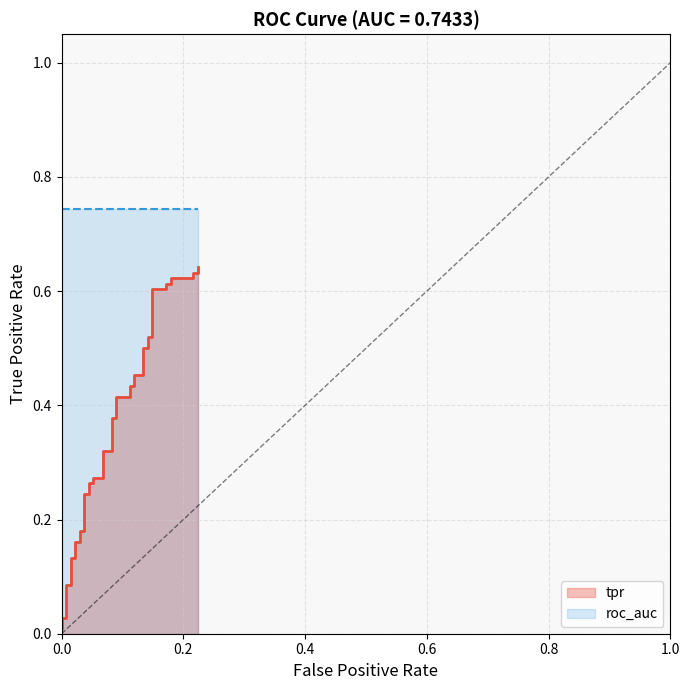

Reading left to right, extract all data points from this chart.

0.0	0.0	0.0	0.1	0.1	0.1	0.1	0.2	0.2	0.2	0.2	0.2	0.2	0.3	0.3	0.3	0.3	0.3	0.3	0.4	0.4	0.4	0.4	0.4	0.4	0.5	0.5	0.5	0.5	0.5	0.5	0.6	0.6	0.6	0.6	0.6	0.6	0.6	0.6	0.6